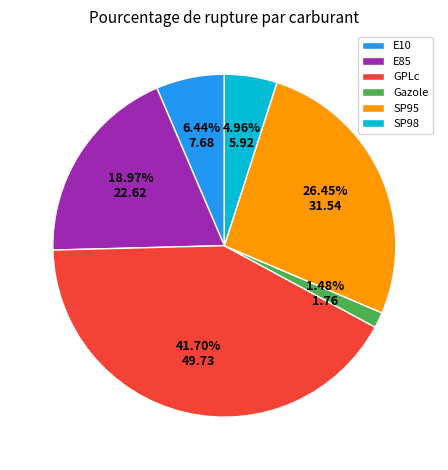

The Gazole slice represents 1% of the pie. True or false?

True